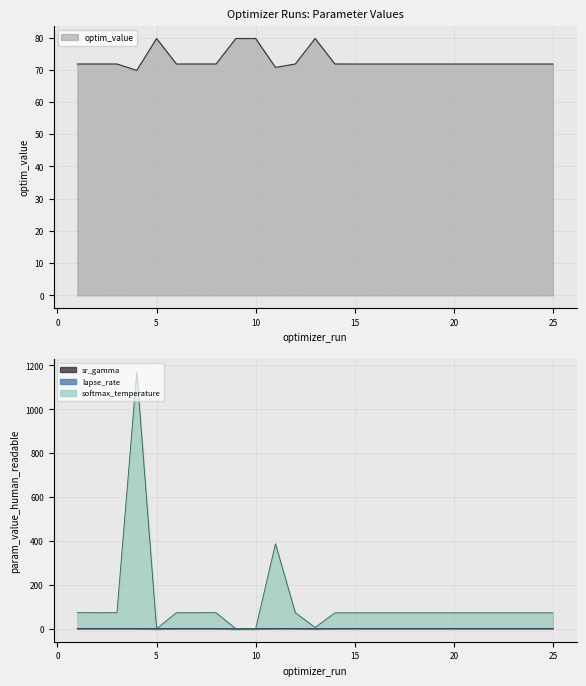

Is the value of optim_value at 25 greater than the value of softmax_temperature at 8?

No